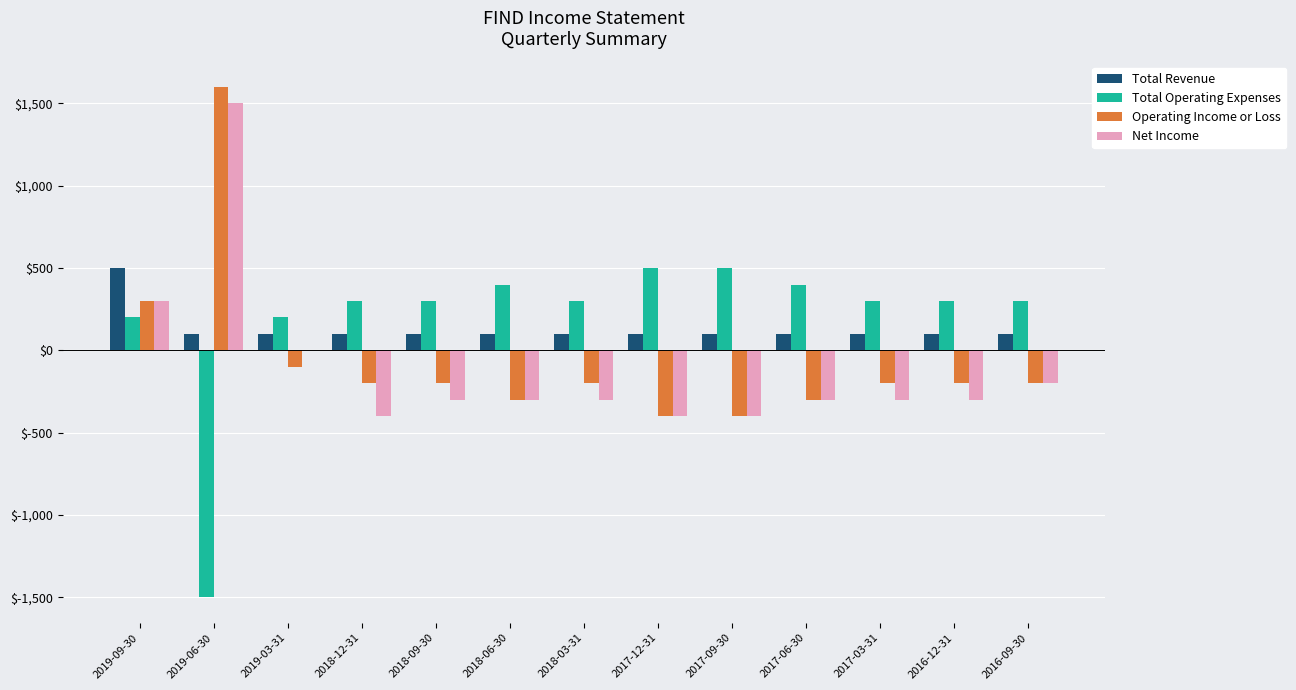

Reading left to right, list all the values displayed in this chart.

Total Revenue: 500	100	100	100	100	100	100	100	100	100	100	100	100
Total Operating Expenses: 200	-1500	200	300	300	400	300	500	500	400	300	300	300
Operating Income or Loss: 300	1600	-100	-200	-200	-300	-200	-400	-400	-300	-200	-200	-200
Net Income: 300	1500	0	-400	-300	-300	-300	-400	-400	-300	-300	-300	-200